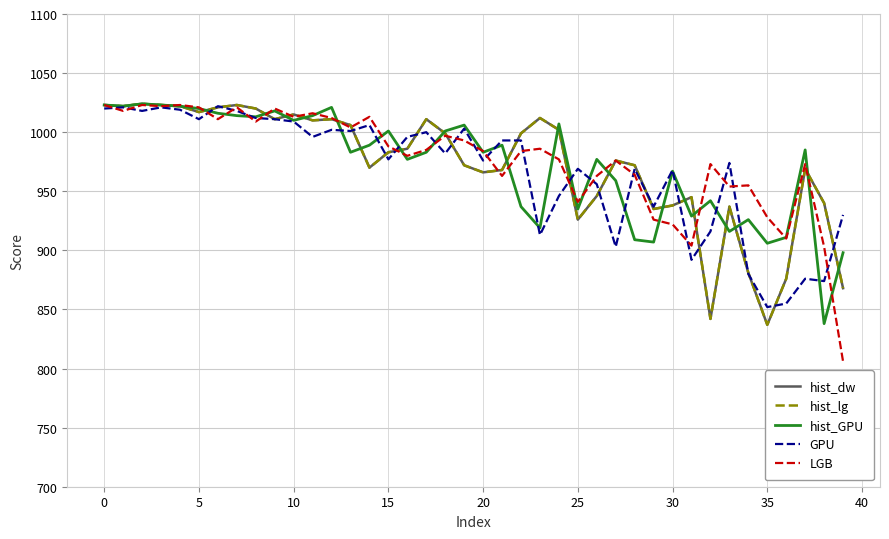

Reading left to right, transcribe all the data shown in this chart.

hist_dw: 1023	1022	1024	1023	1022	1017	1021	1023	1020	1011	1015	1010	1011	1006	970	983	986	1011	999	972	966	968	999	1012	1002	926	946	976	972	935	938	945	842	937	881	837	876	969	940	868
hist_lg: 1023	1022	1024	1023	1022	1017	1021	1023	1020	1011	1015	1010	1011	1006	970	983	986	1011	999	972	966	968	999	1012	1002	926	946	976	972	935	938	945	842	937	881	837	876	969	940	868
hist_GPU: 1023	1022	1024	1023	1022	1020	1016	1014	1013	1018	1010	1014	1021	983	989	1001	977	983	1001	1006	983	989	937	919	1007	935	977	959	909	907	967	929	942	916	926	906	911	985	838	898
GPU: 1020	1021	1018	1021	1019	1011	1022	1018	1012	1011	1009	996	1002	1001	1006	977	996	1000	982	1003	976	993	993	913	946	969	956	903	969	937	968	892	916	974	880	852	855	876	874	930
LGB: 1023	1018	1023	1022	1023	1021	1011	1021	1009	1020	1013	1016	1012	1004	1013	988	980	985	997	993	984	963	984	986	977	941	963	976	964	926	922	904	973	954	955	928	910	973	903	806